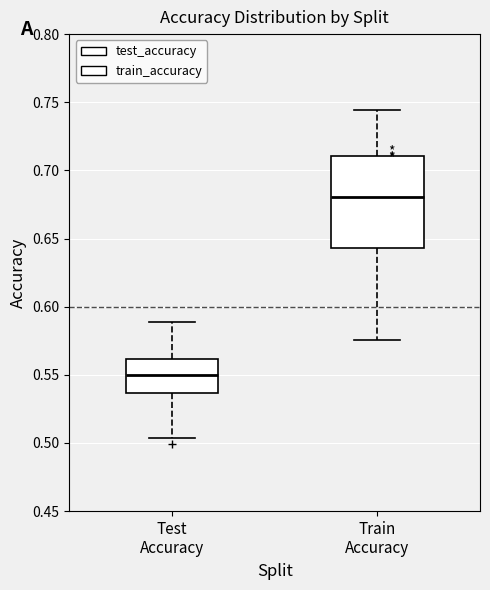

Which box is the tallest, from its lower edge to its upper edge?

Train Accuracy